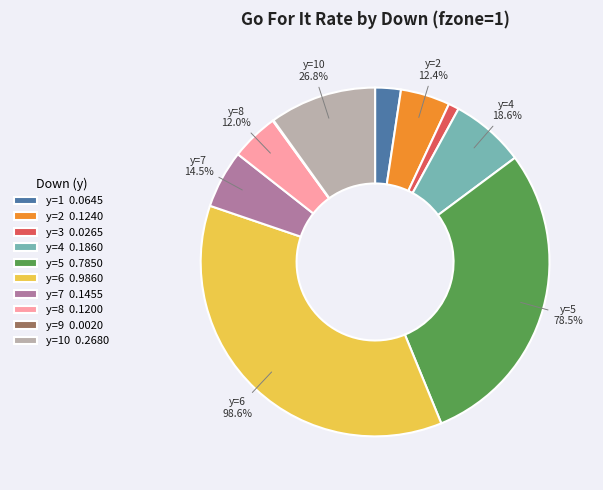

Is it true that 6 is 29% of the pie?

False